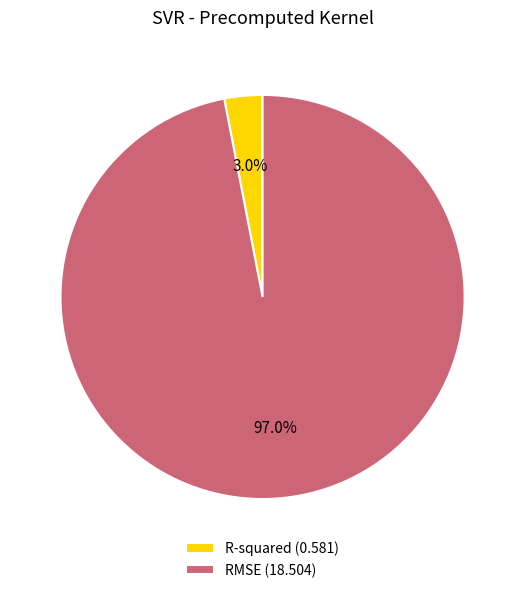

True or false: R-squared accounts for 3% of the total.

True